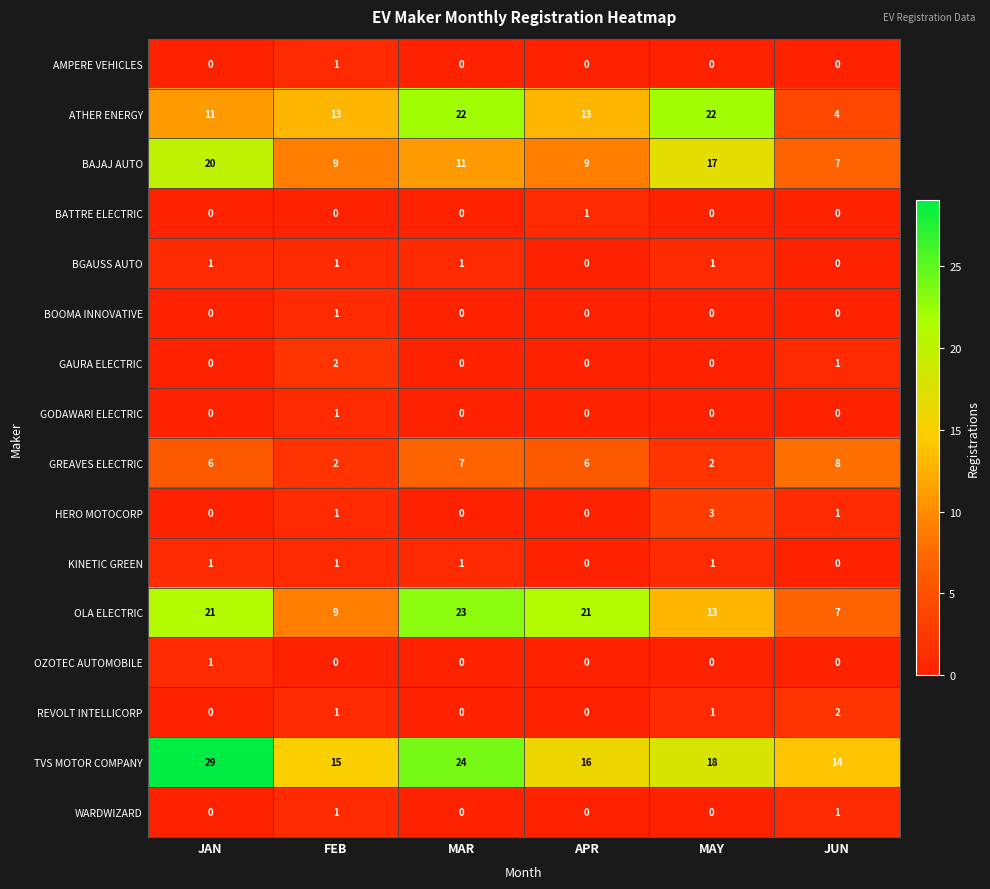

Which series has the largest total across all categories?

TVS MOTOR COMPANY